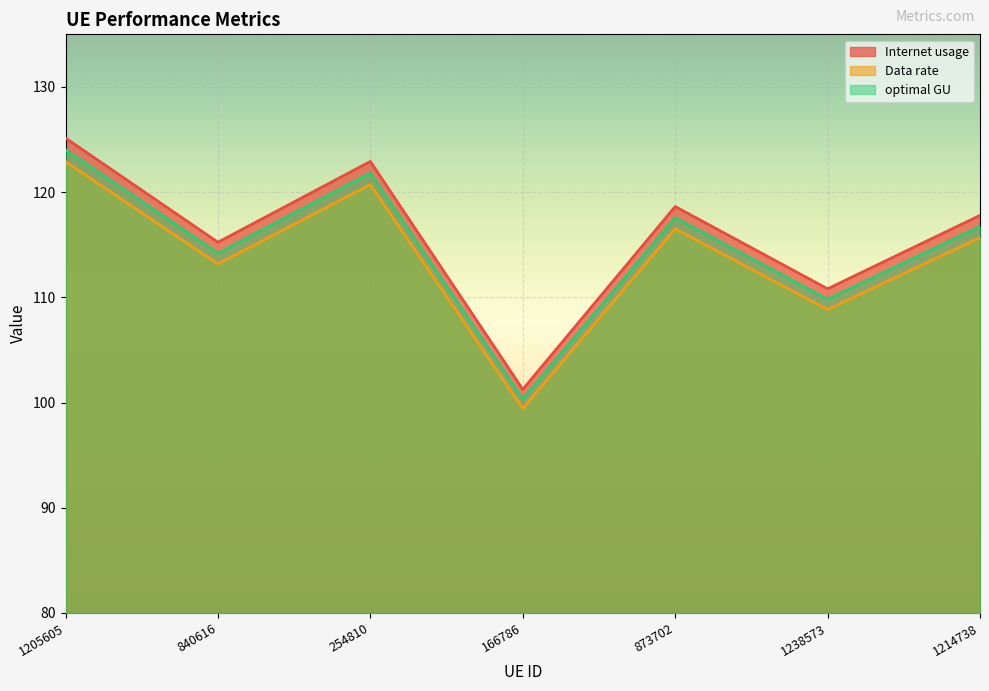

Count the number of data series in this chart.

3